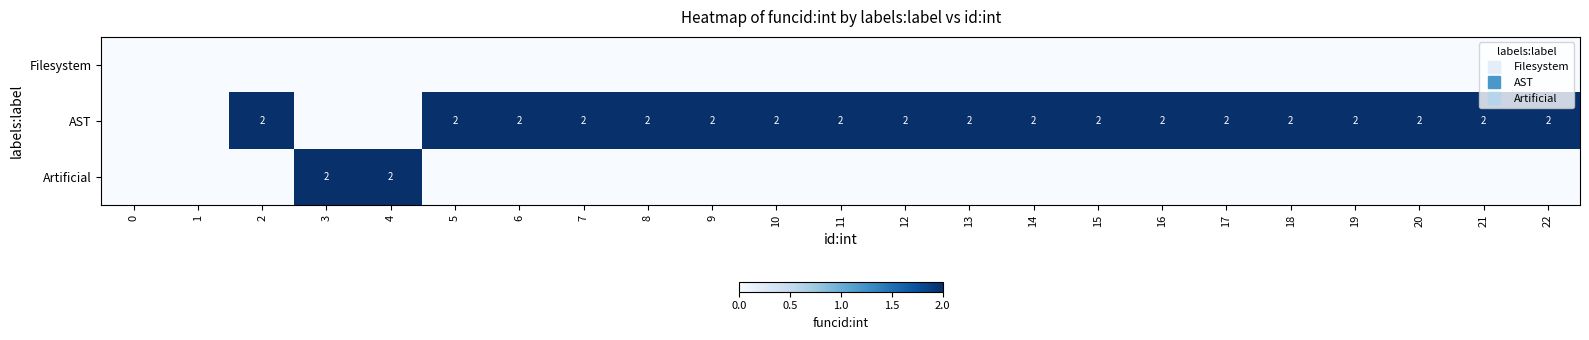

Count the number of categories in the chart.

23